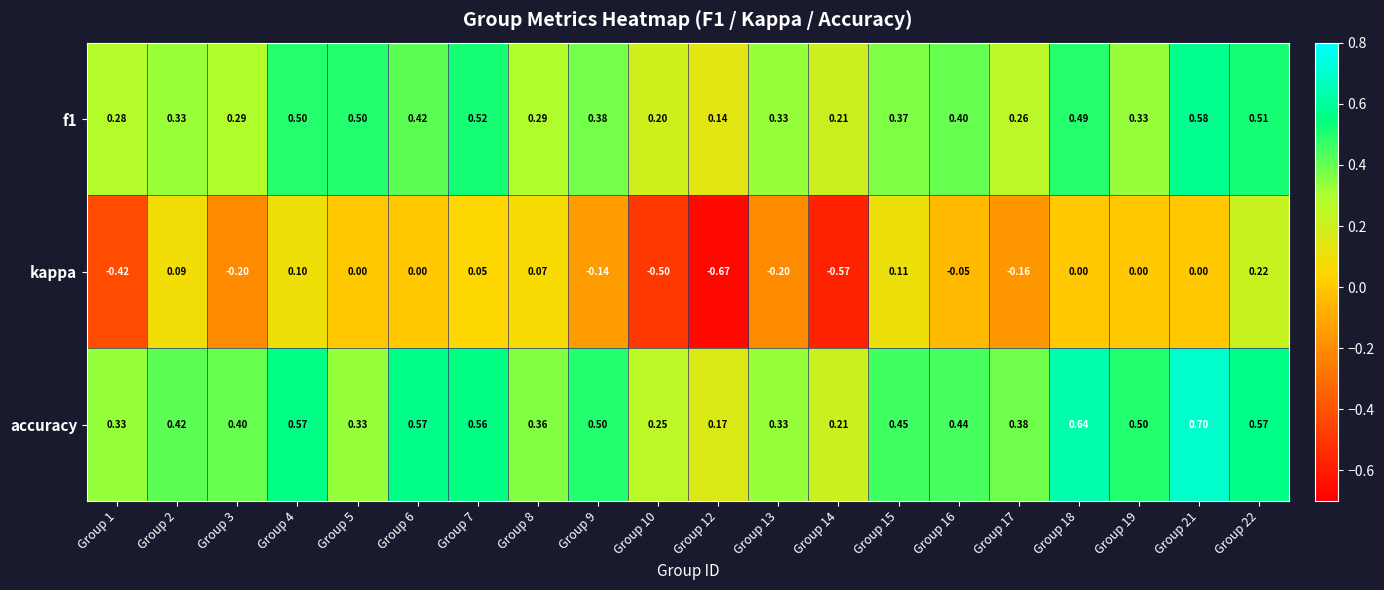

Which series has the largest range (max minus min)?

kappa